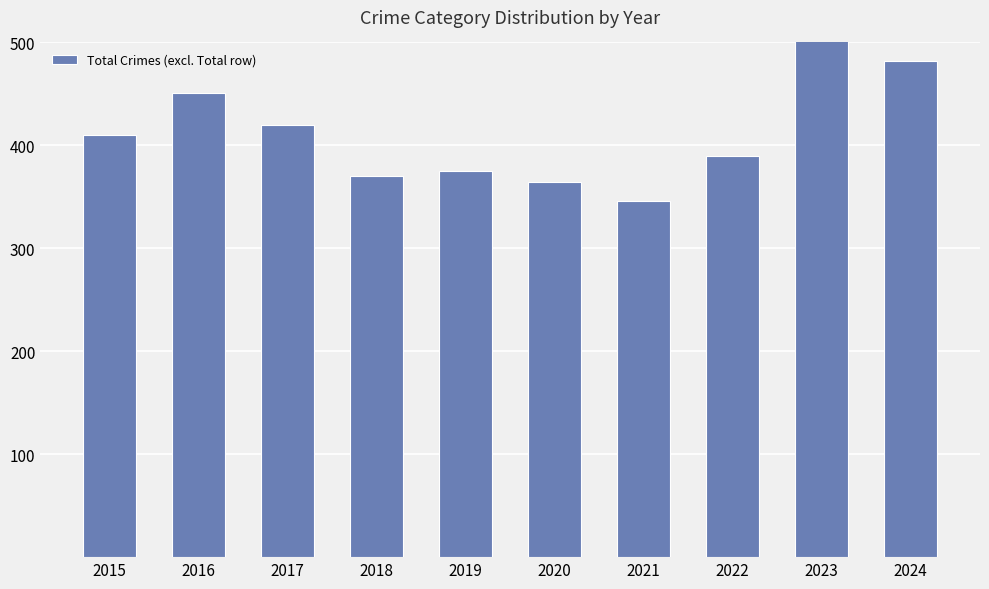

What is the ratio of the value at 2020 to the value at 2015?

0.9